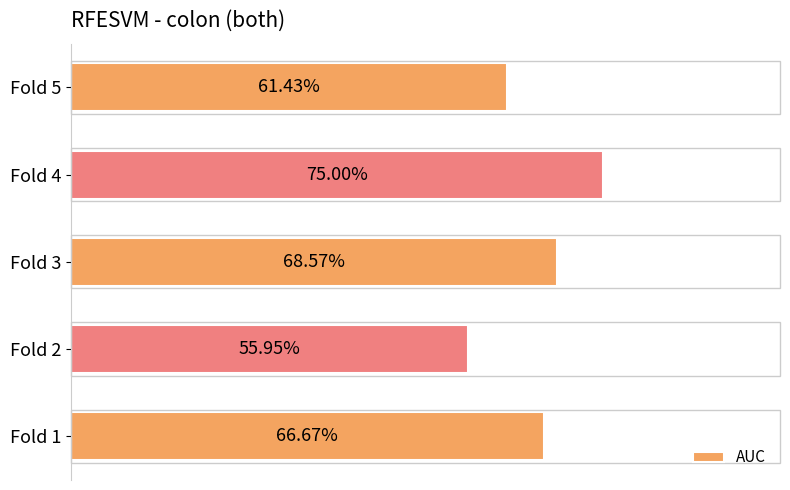

Count the values in the range 0 to 1.

5